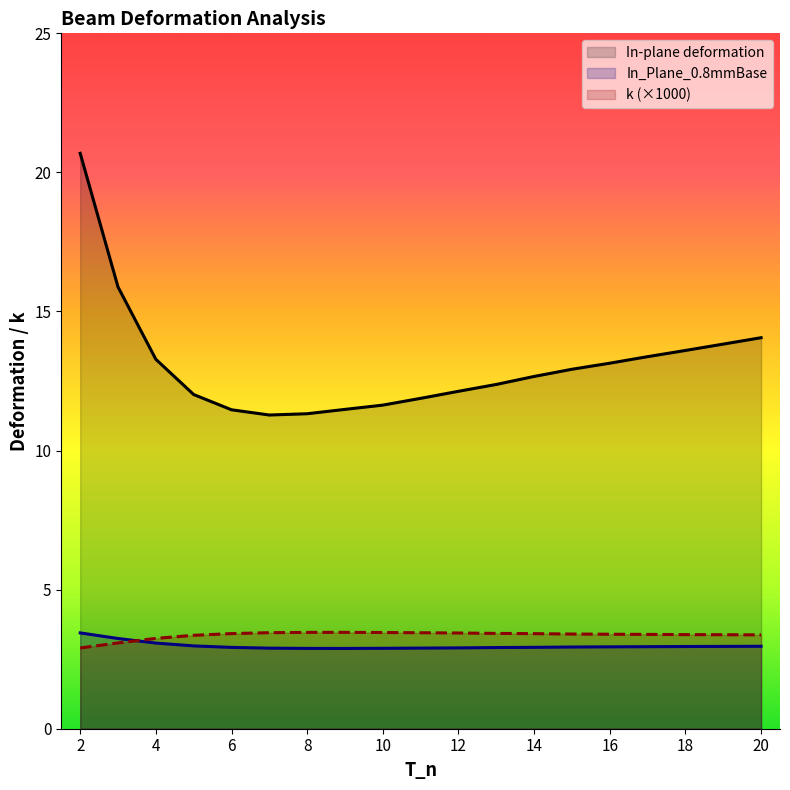

Which has a higher value, 13 or 6?

13